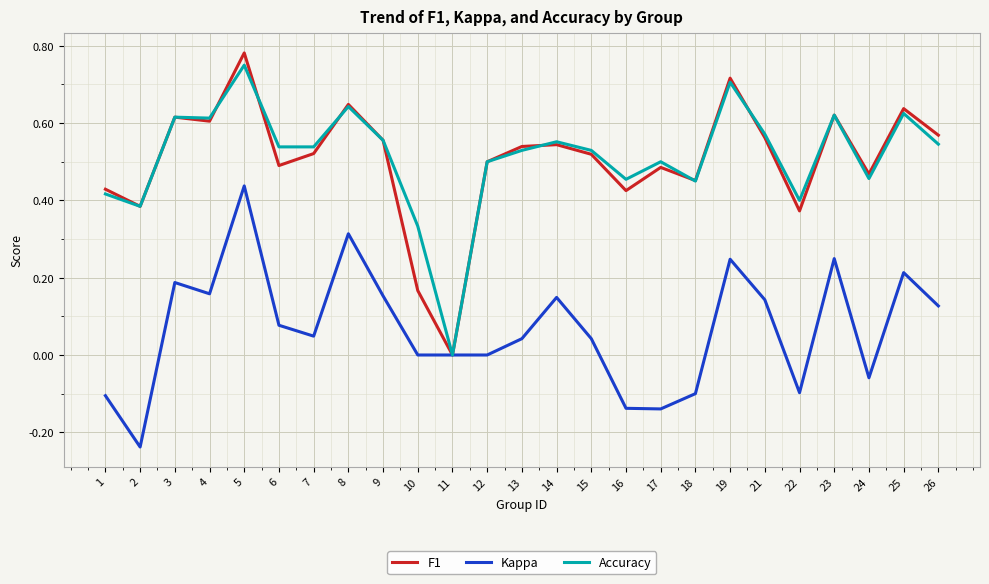

Which series changed the most between 12 and 16?

Kappa